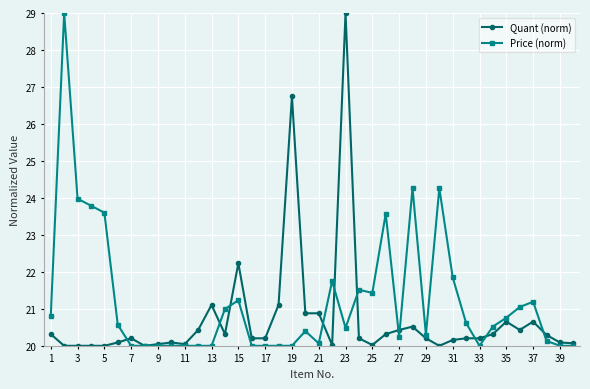

True or false: Quant (norm) has more than 2 points higher than both neighbors.

True